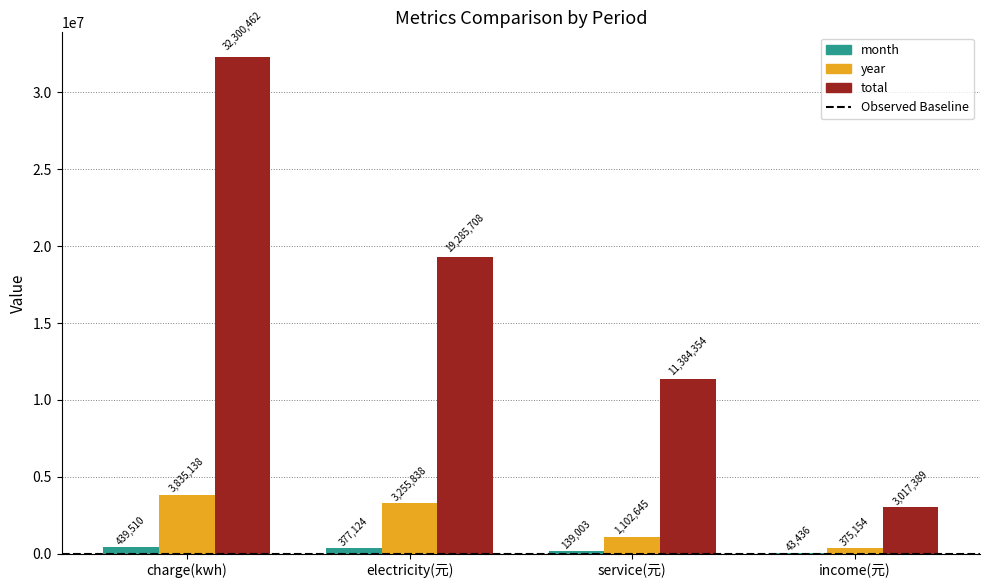

What is the maximum value for month?

439509.5